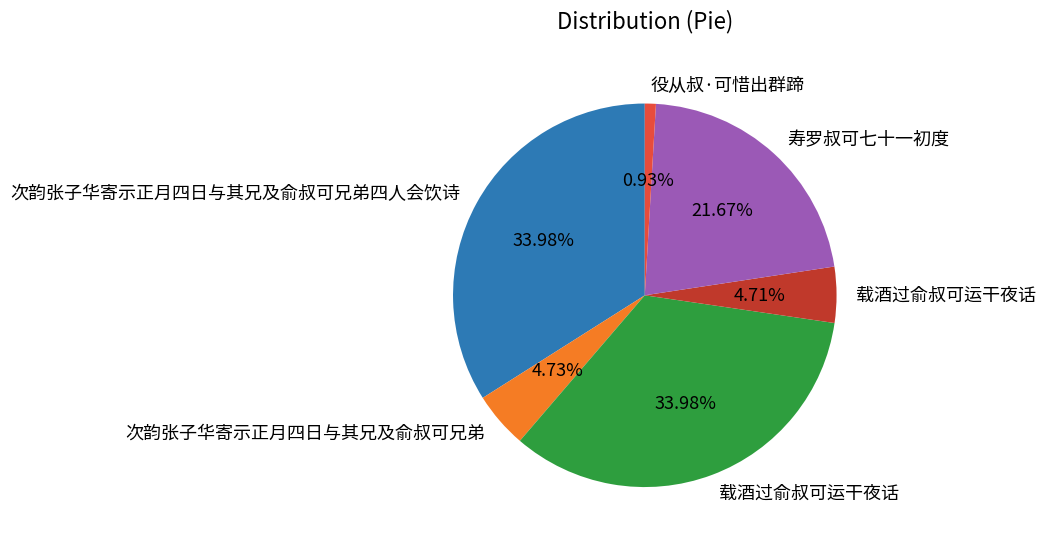

Does any single category account for the majority?

No